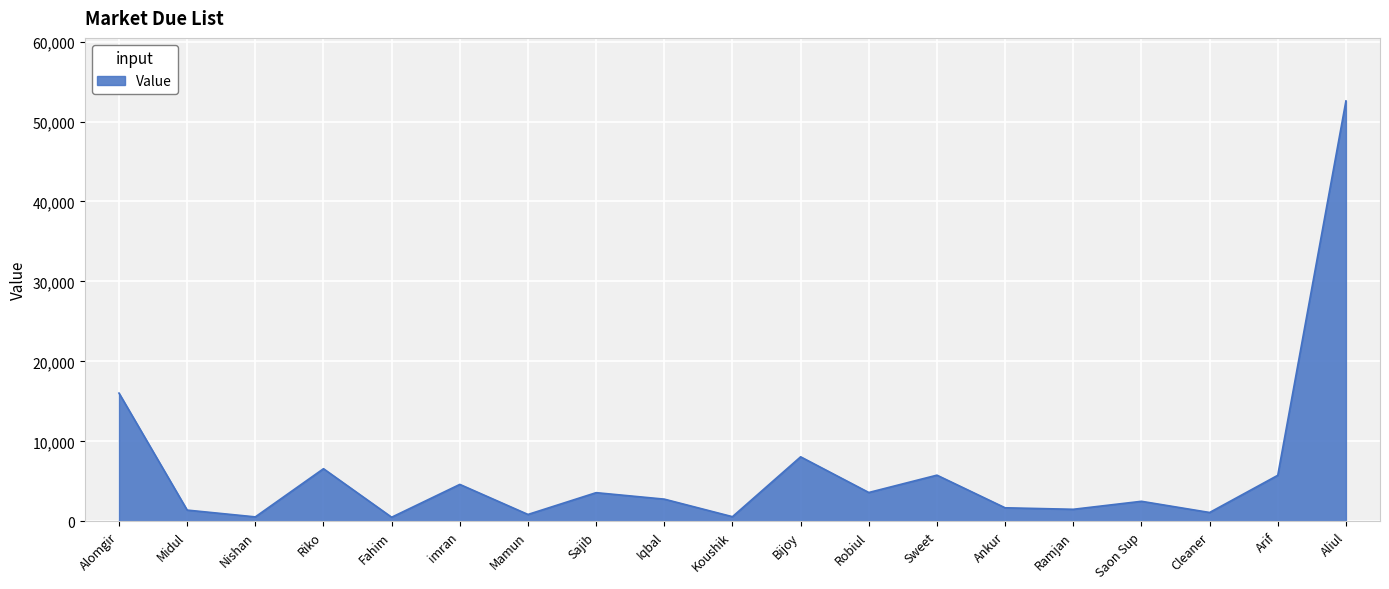

What position from the left is Ankur?

14